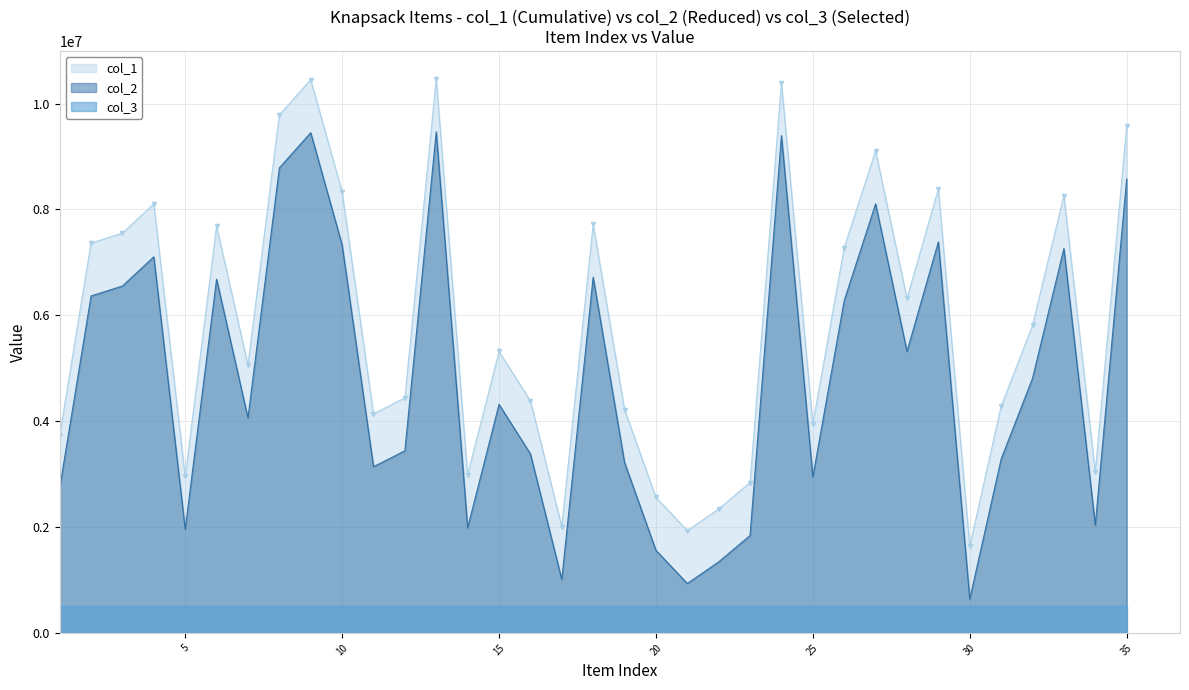

Which has a higher value, 7 or 15?

15